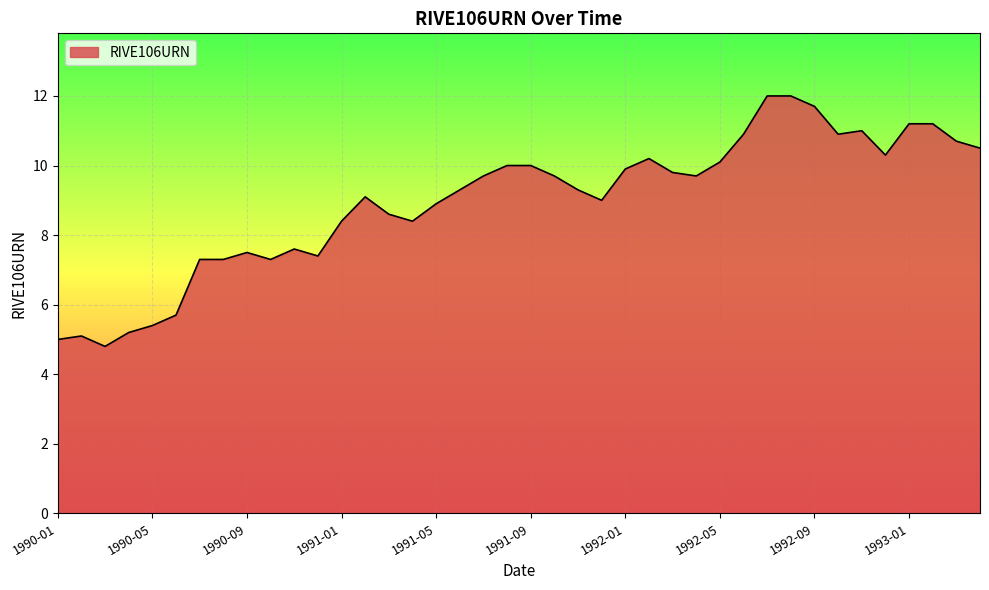

What is the maximum value shown in the chart?

12.0